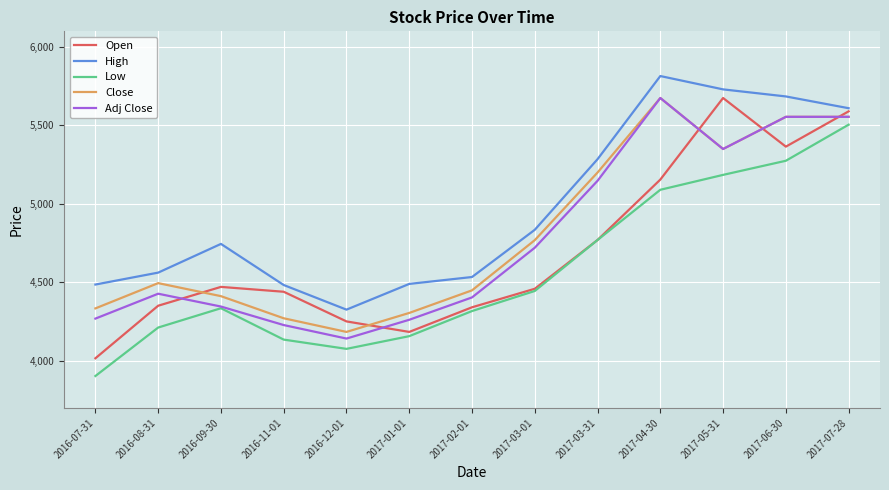

How many interior local valleys does the Open series have?

2